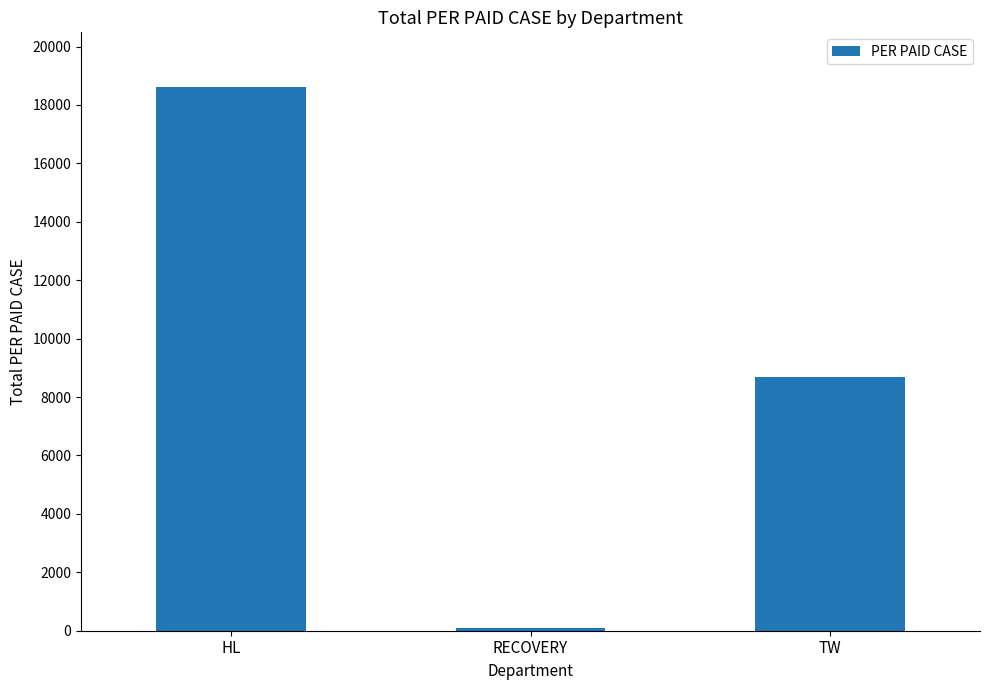

At which label does the data first exceed 8700?

HL